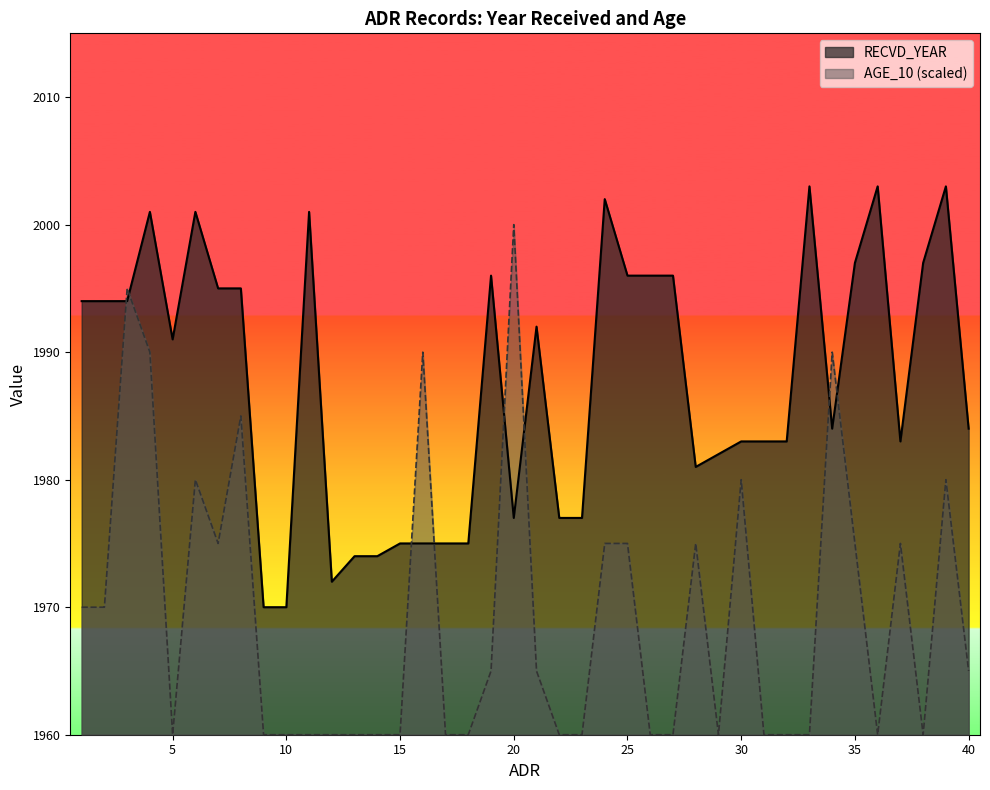

What is the sum of all RECVD_YEAR values?

79501